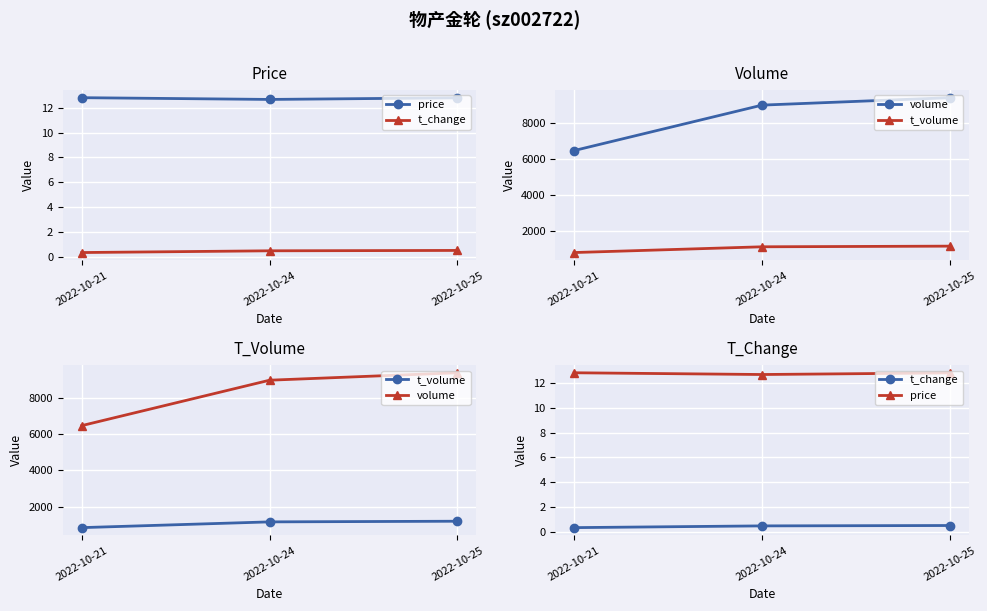

Rank the series at 2022-10-21 from highest to lowest value.

volume, t_volume, price, t_change